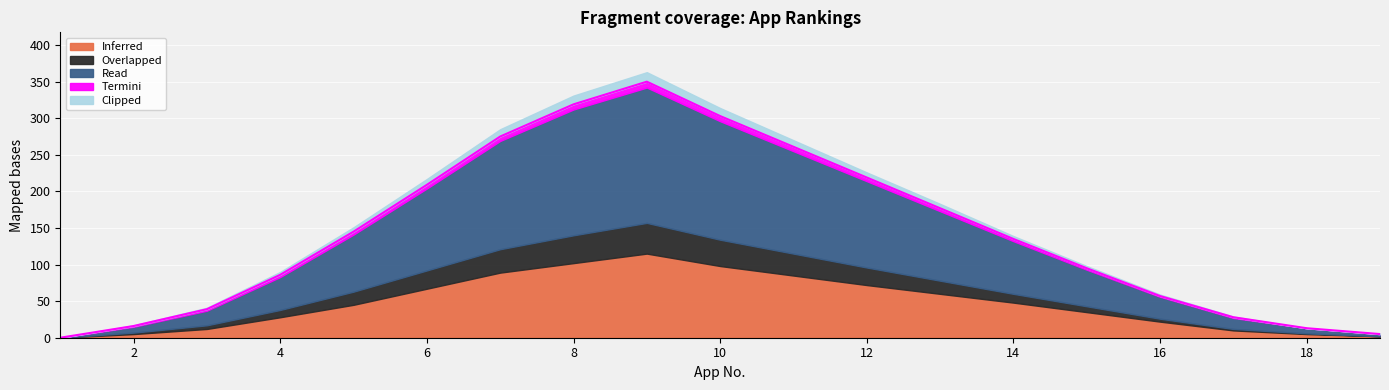

What are all the series names shown in the legend?

Inferred, Overlapped, Read, Termini, Clipped